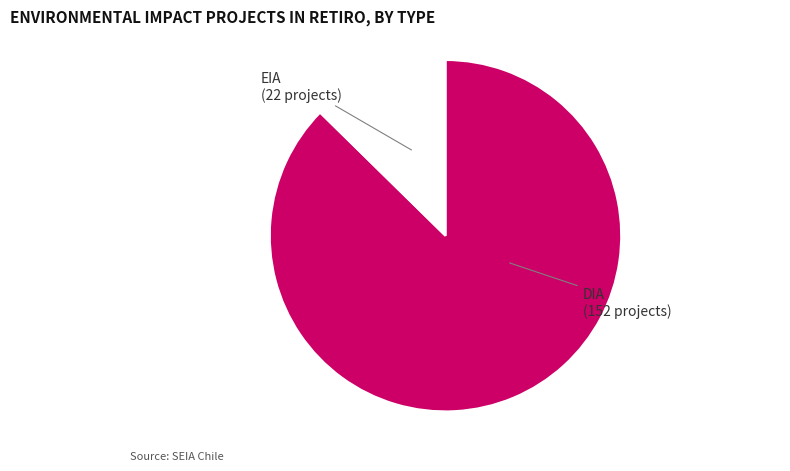

Is there a majority slice in this chart?

Yes